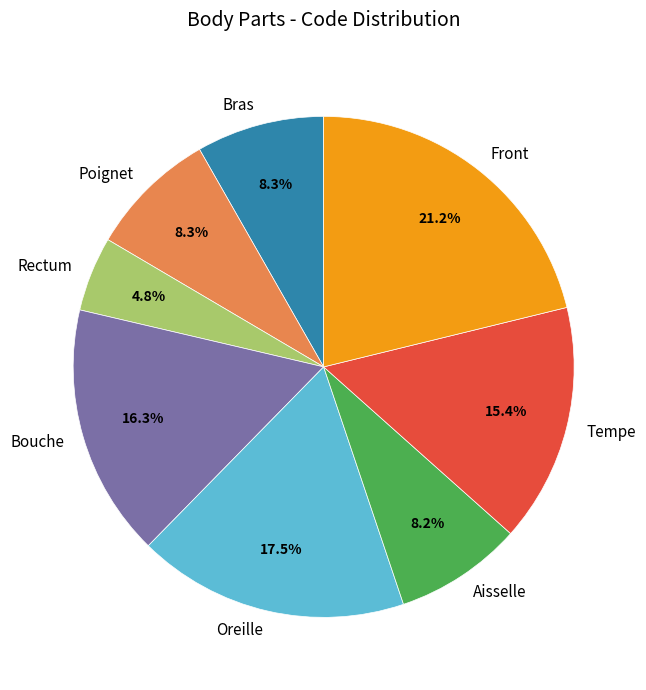

Is it true that Bras is 23% of the pie?

False